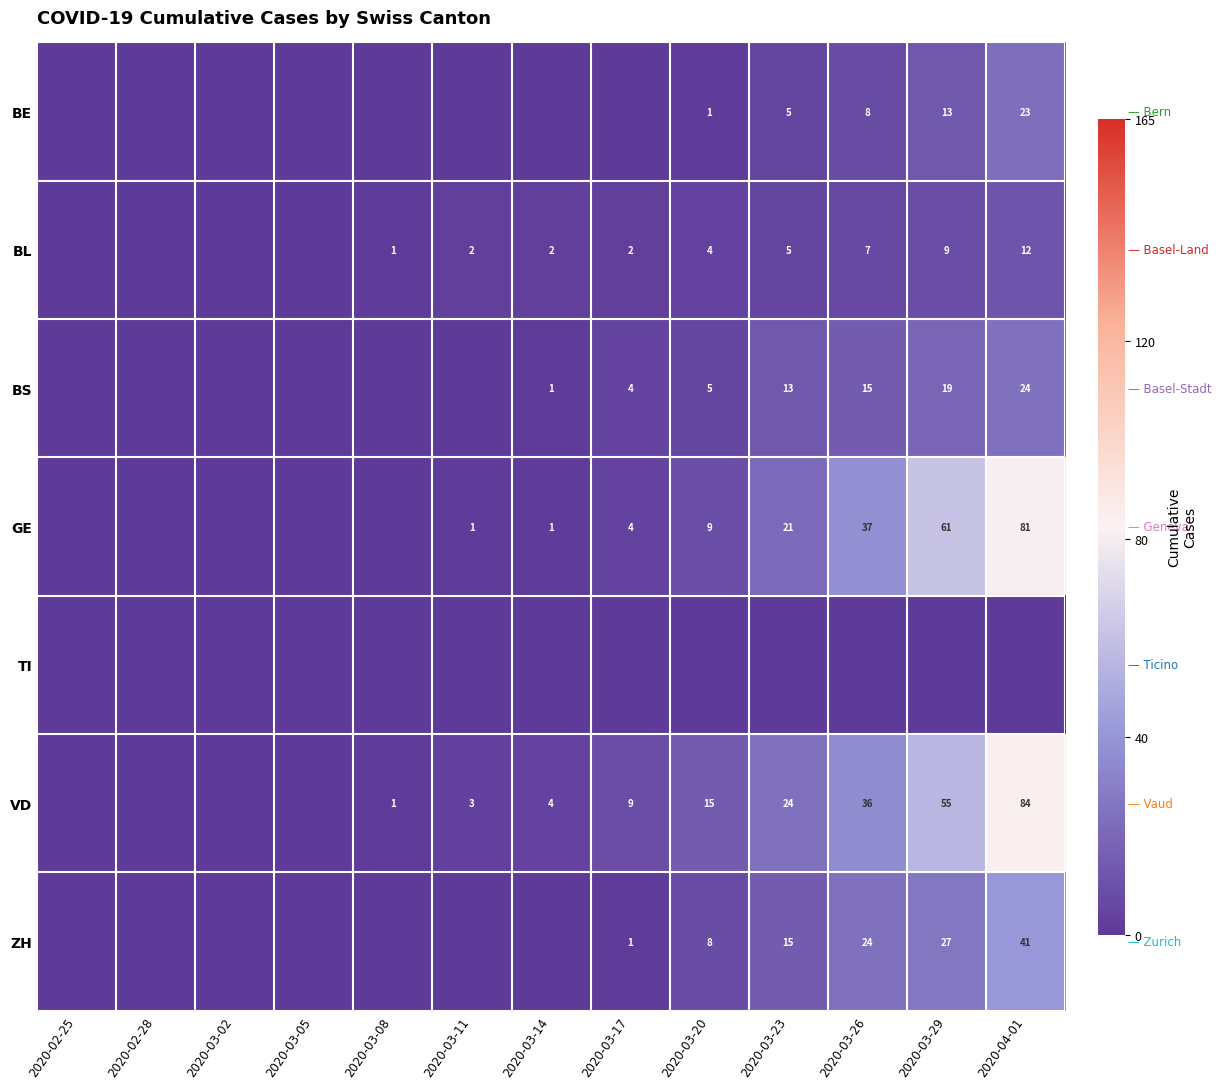

Is it true that GE equals 4 at 2020-03-17?

True